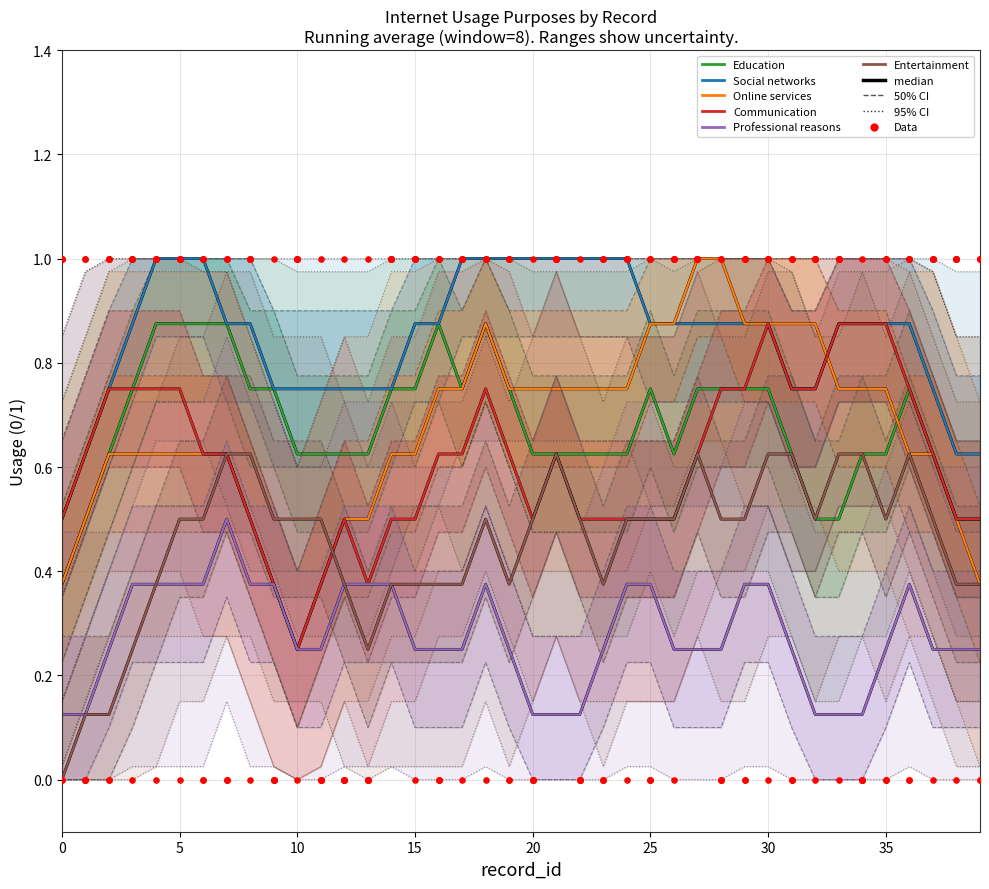

At which category is the sum across all series the highest?

18